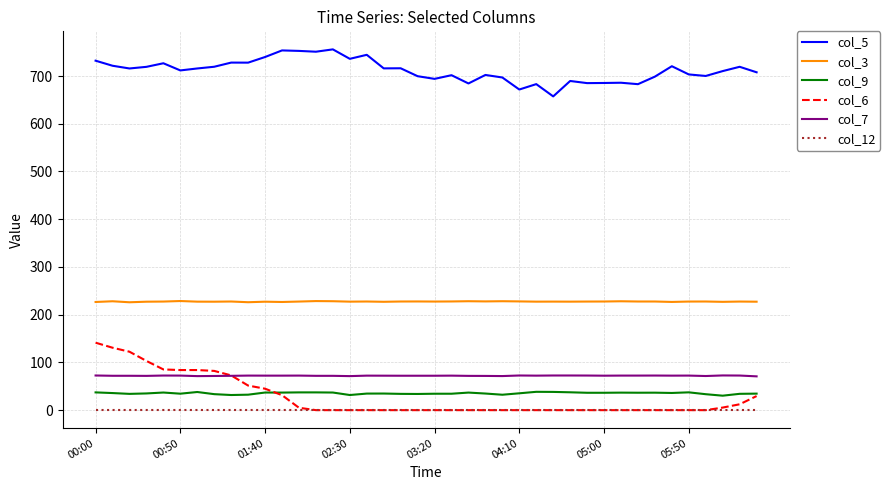

What is the highest value of the col_6 series?

141.3